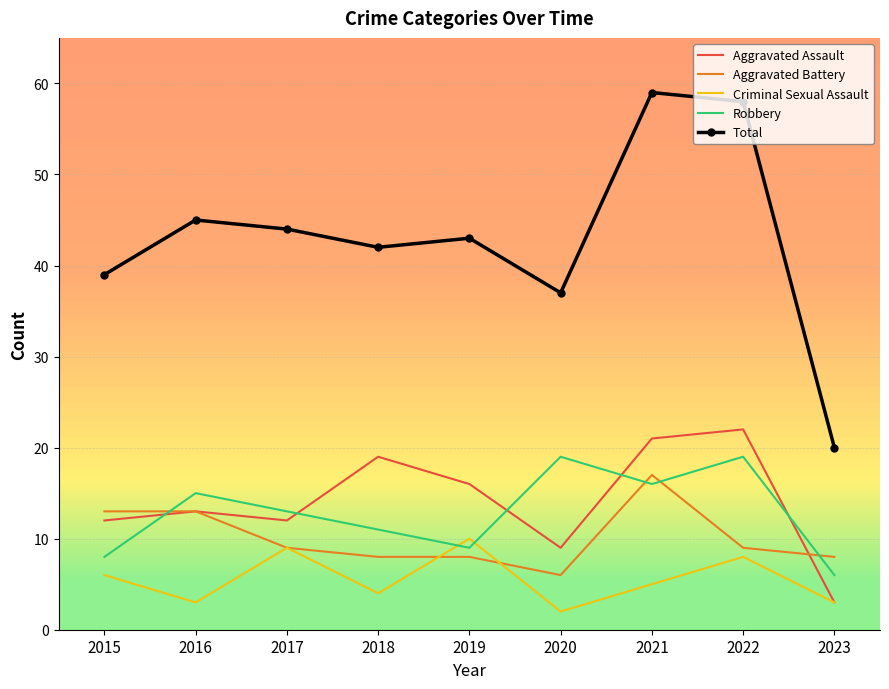

What is the average value of the Criminal Sexual Assault series?

6